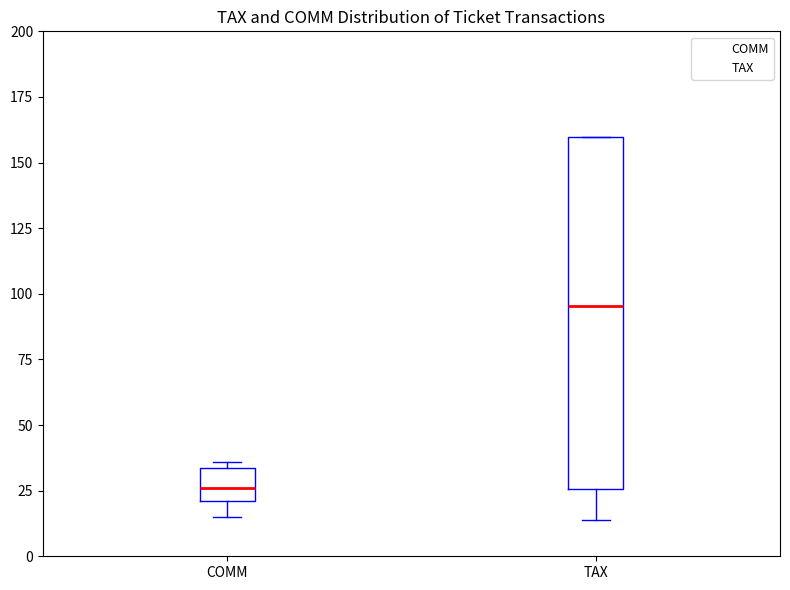

Where does the median line of the box for COMM sit on the y-axis? The values are not printed on the chart, so give them approximately, as read against the axis.

25